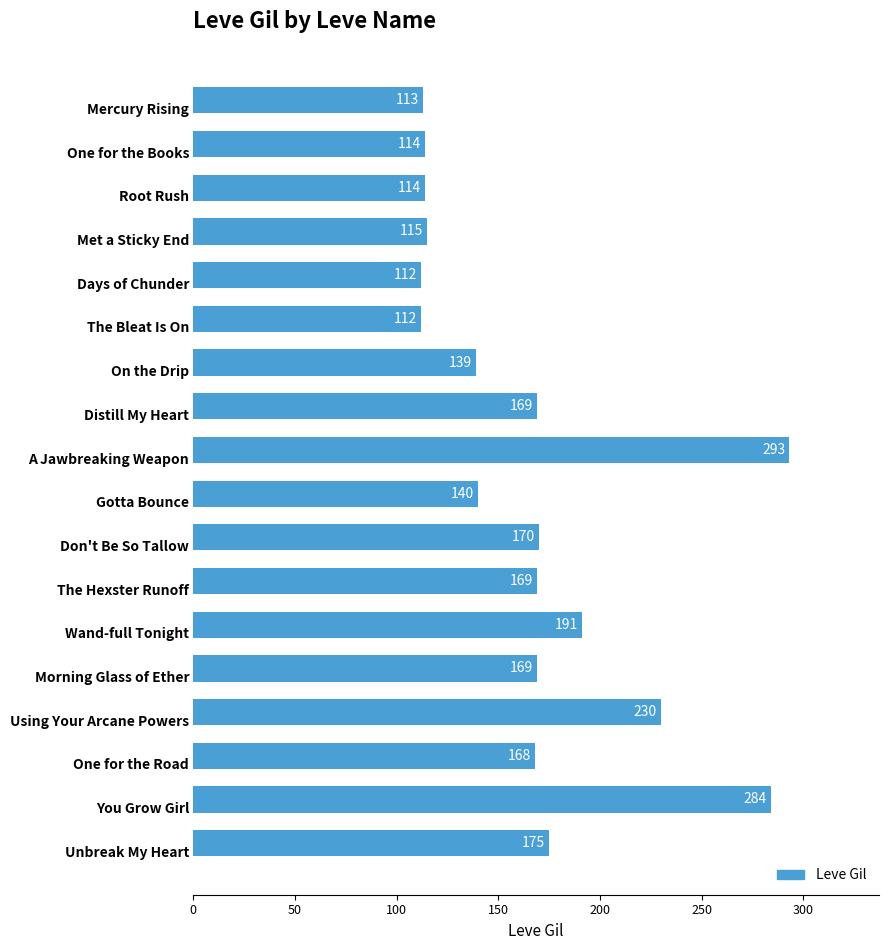

What is the minimum value shown in the chart?

112